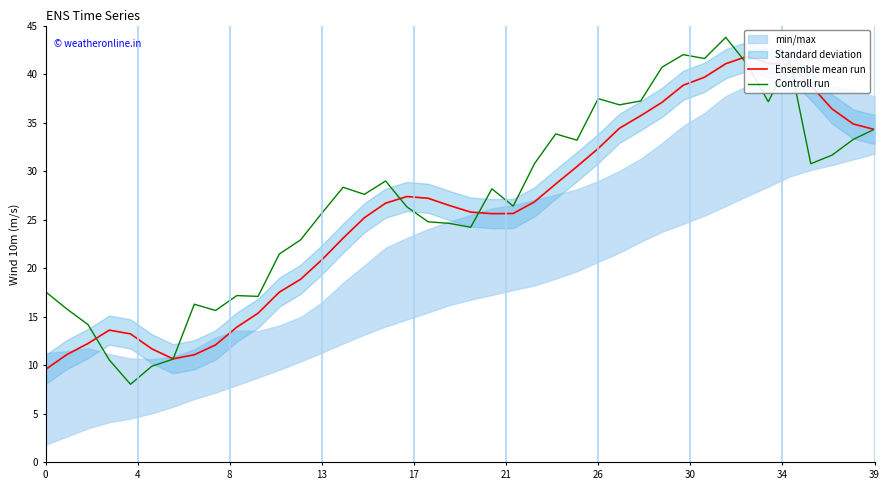

Which has a higher value, 19 or 10?

19